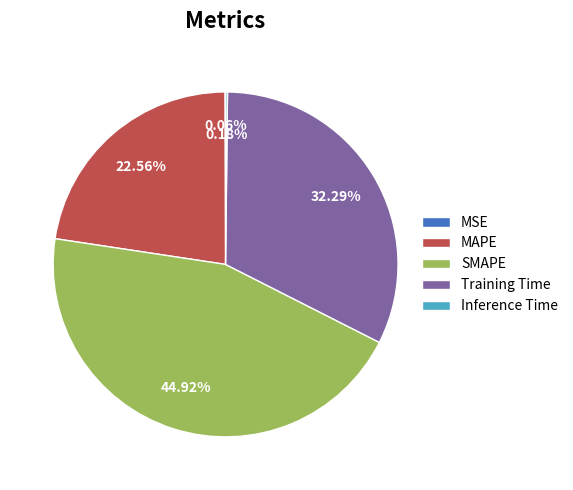

Is MAPE the majority of the pie?

No